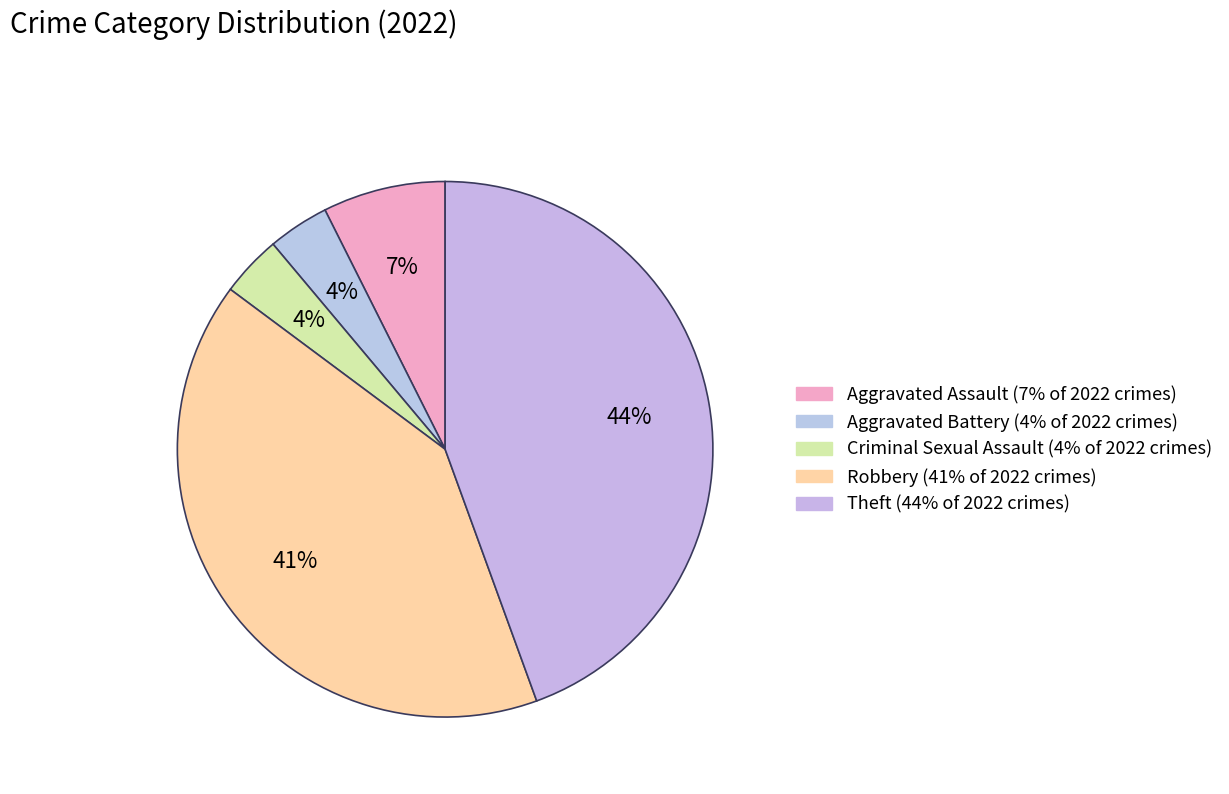

Rank the categories by value from highest to lowest.

Theft, Robbery, Aggravated Assault, Aggravated Battery, Criminal Sexual Assault